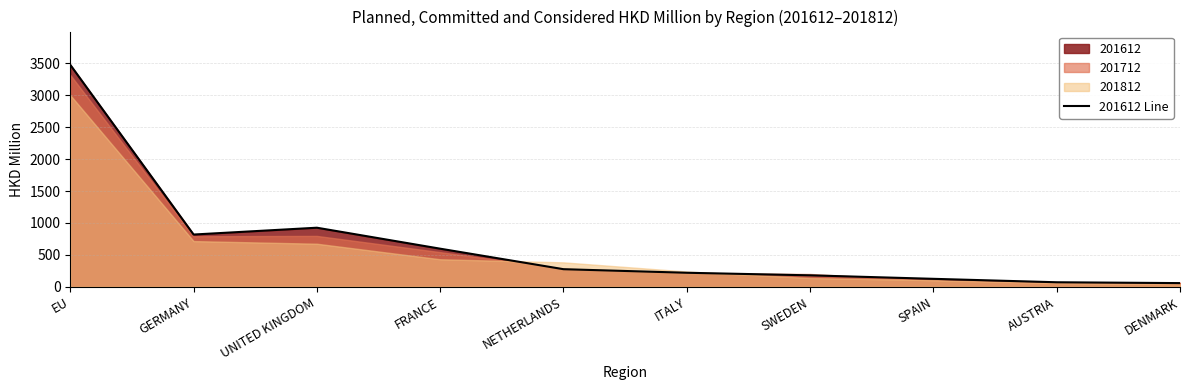

What is the change in value from NETHERLANDS to AUSTRIA?

-204.8